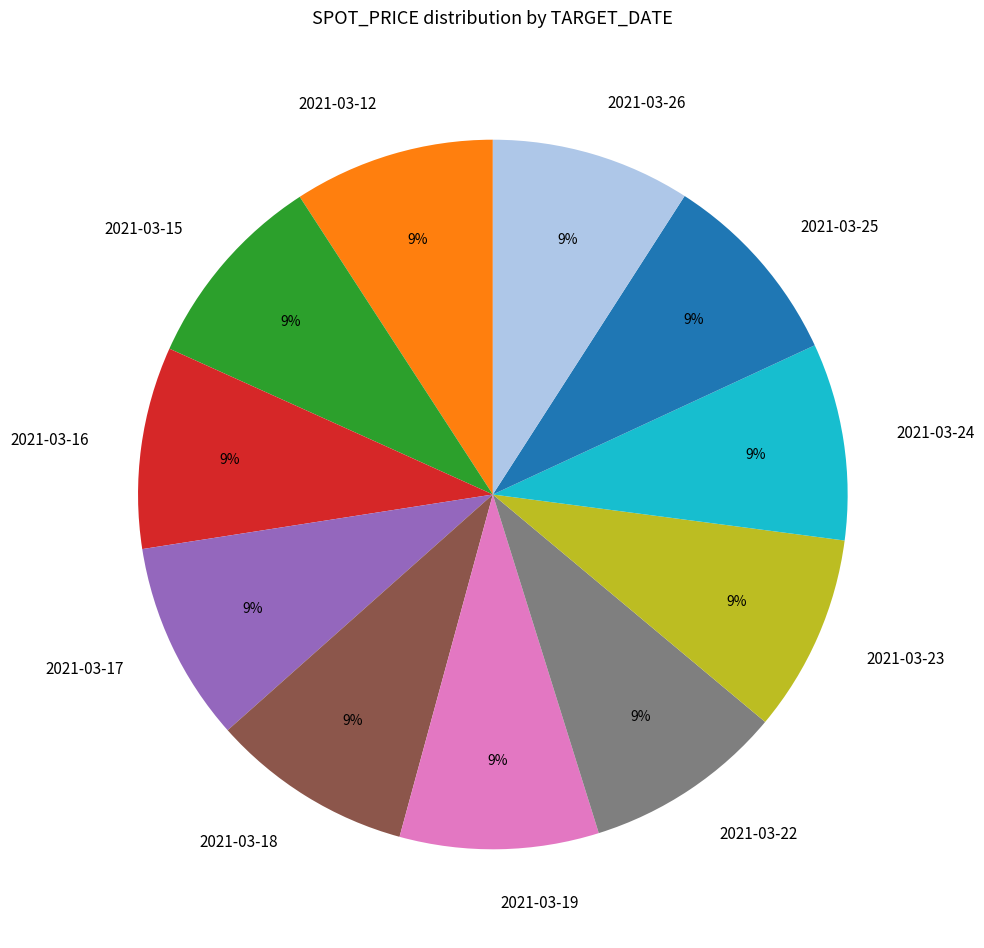

What percentage is the 2021-03-19 slice, to the nearest percent?

9%